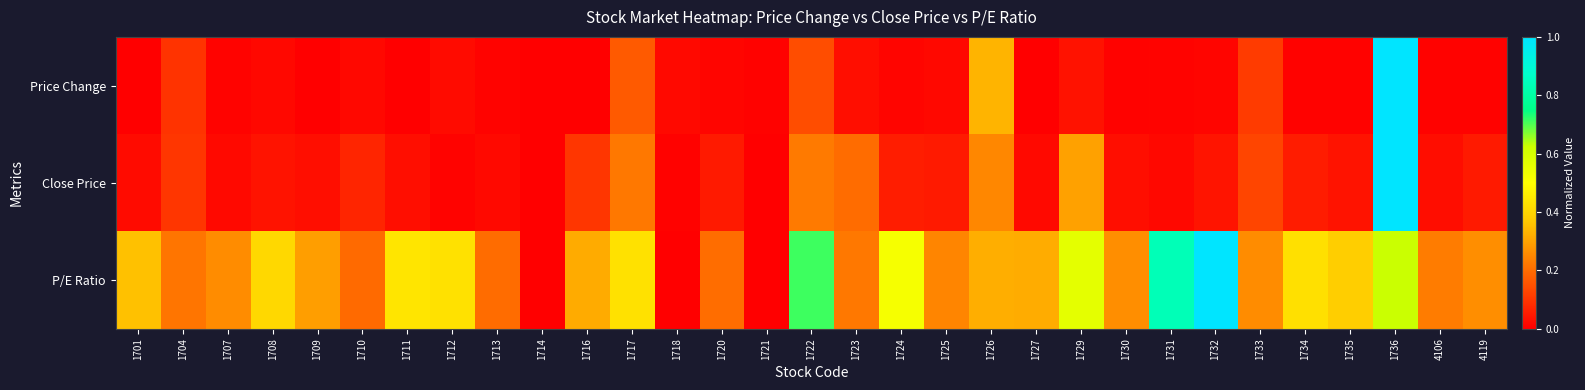

Which has a higher value, 1717 or 1701?

1717